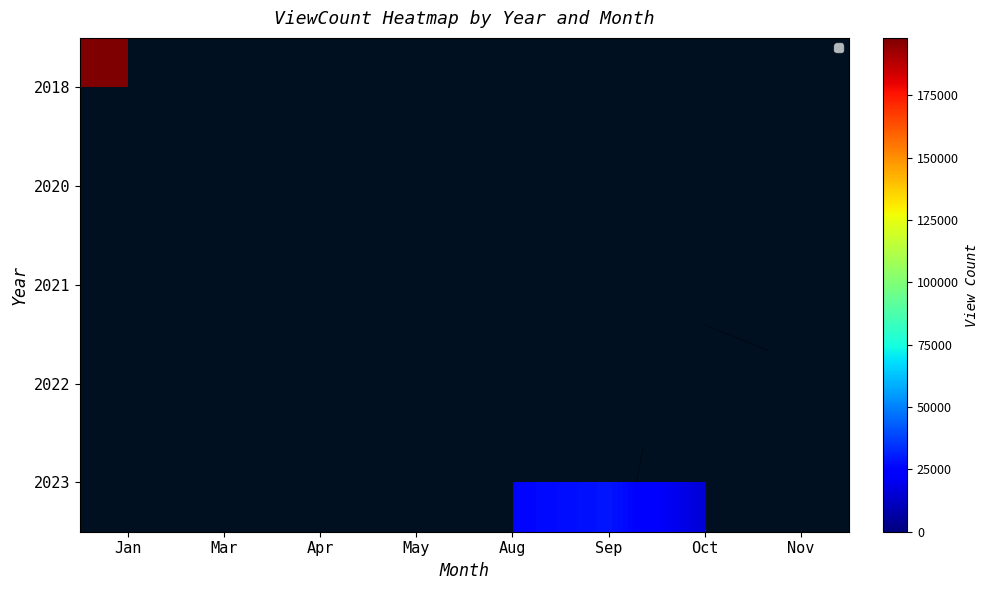

Count the 2020 values in the range 0 to 45081.

7